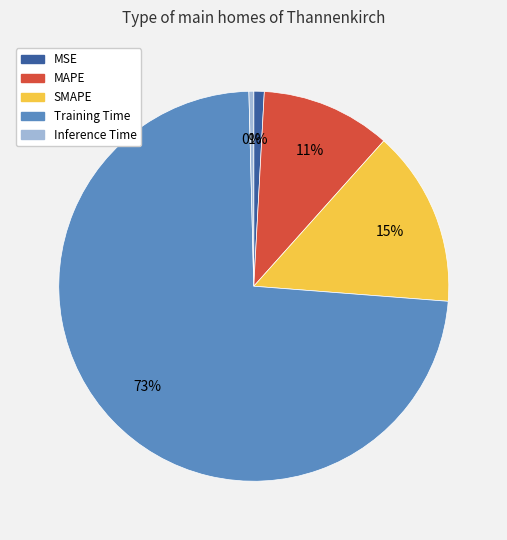

Is there a majority slice in this chart?

Yes